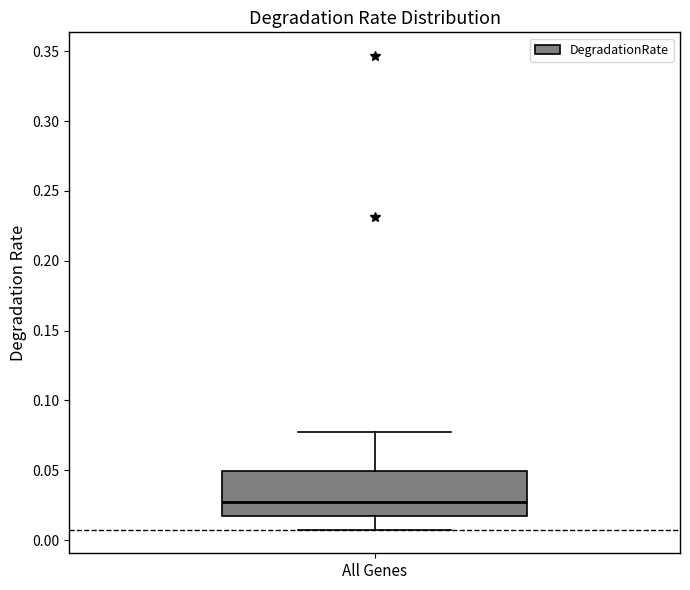

Transcribe this box plot: give where the median line is, the range the box spans, and where the two whiskers end, as read against the y-axis. The values are not printed on the chart, so give them approximately, as read against the axis.

median 0.025, box 0.015 to 0.050, whiskers 0.005 to 0.075